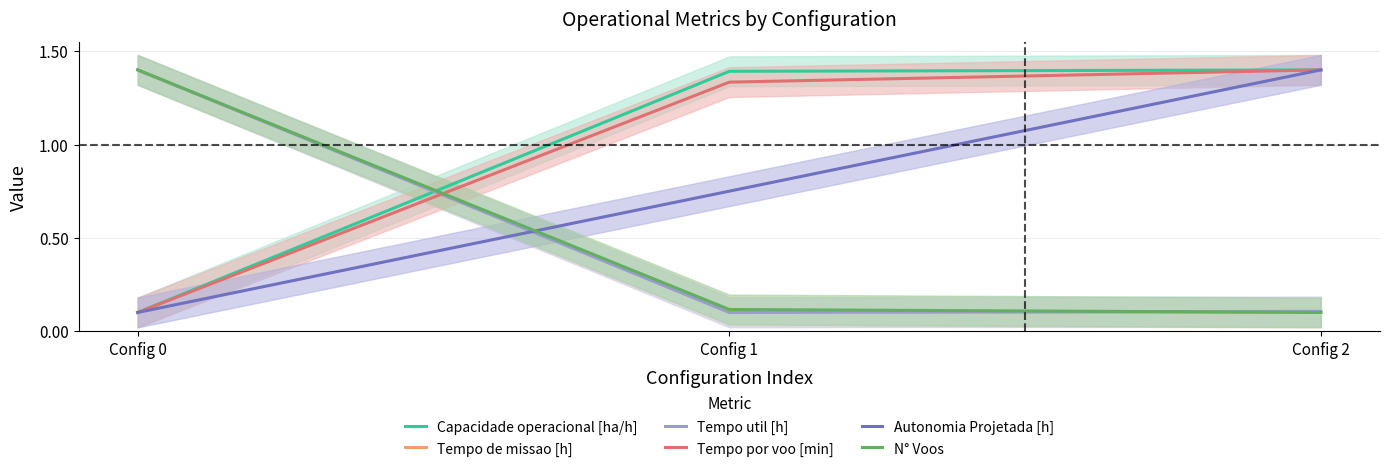

Which series changed the most between Config 0 and Config 1?

Tempo util [h]